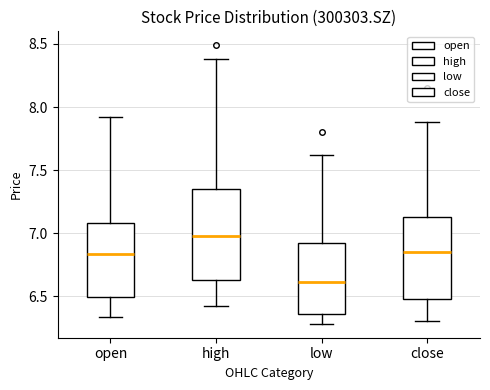

Reading left to right, transcribe this box plot: for each box, give where its median line is, the range the box spans, and where its two whiskers end, as read against the y-axis. The values are not printed on the chart, so give them approximately, as read against the axis.

open: median 6.85, box 6.50 to 7.10, whiskers 6.35 to 7.90
high: median 7.00, box 6.65 to 7.35, whiskers 6.40 to 8.40
low: median 6.60, box 6.35 to 6.90, whiskers 6.30 to 7.60
close: median 6.85, box 6.50 to 7.15, whiskers 6.30 to 7.90